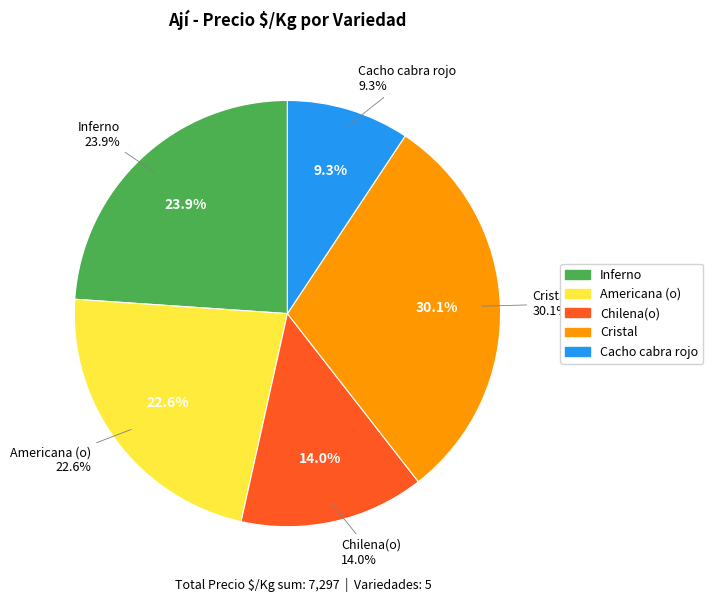

Which category has the biggest portion of the pie?

Cristal